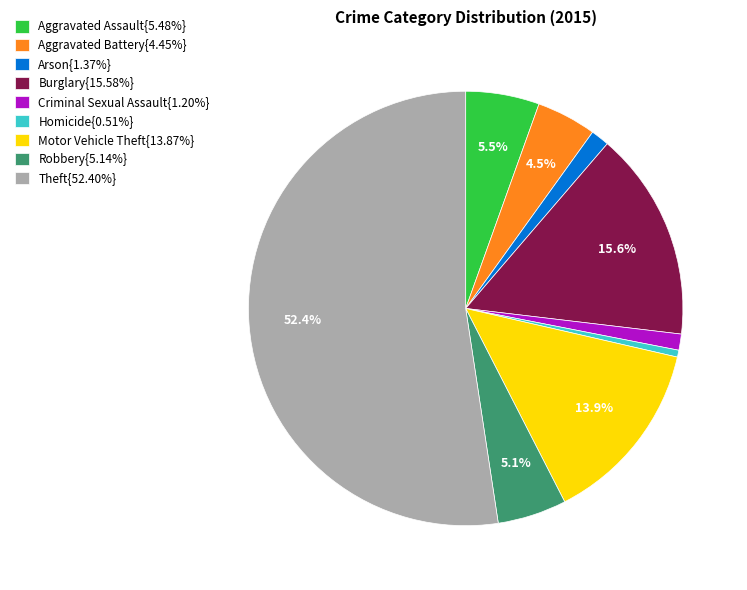

Is the sum of Robbery{5.14%} and Aggravated Battery{4.45%} greater than half?

No